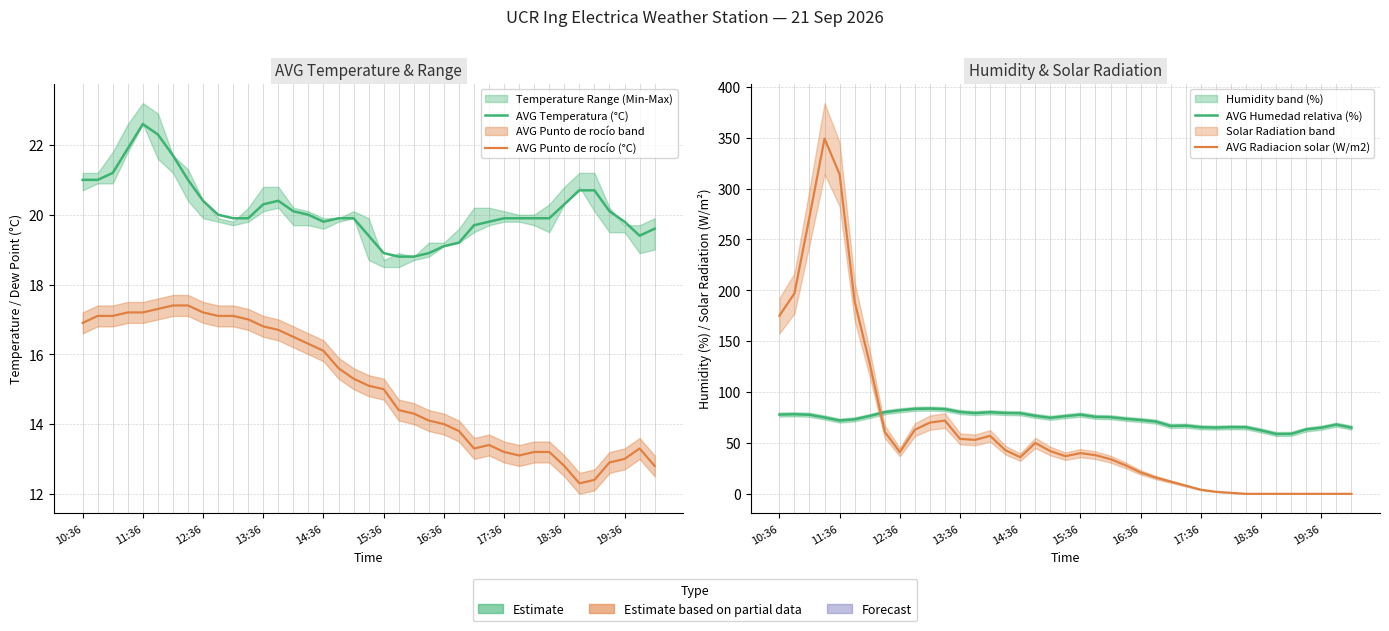

Is it true that AVG Radiacion solar (W/m2) equals 67.2 at 18?

False